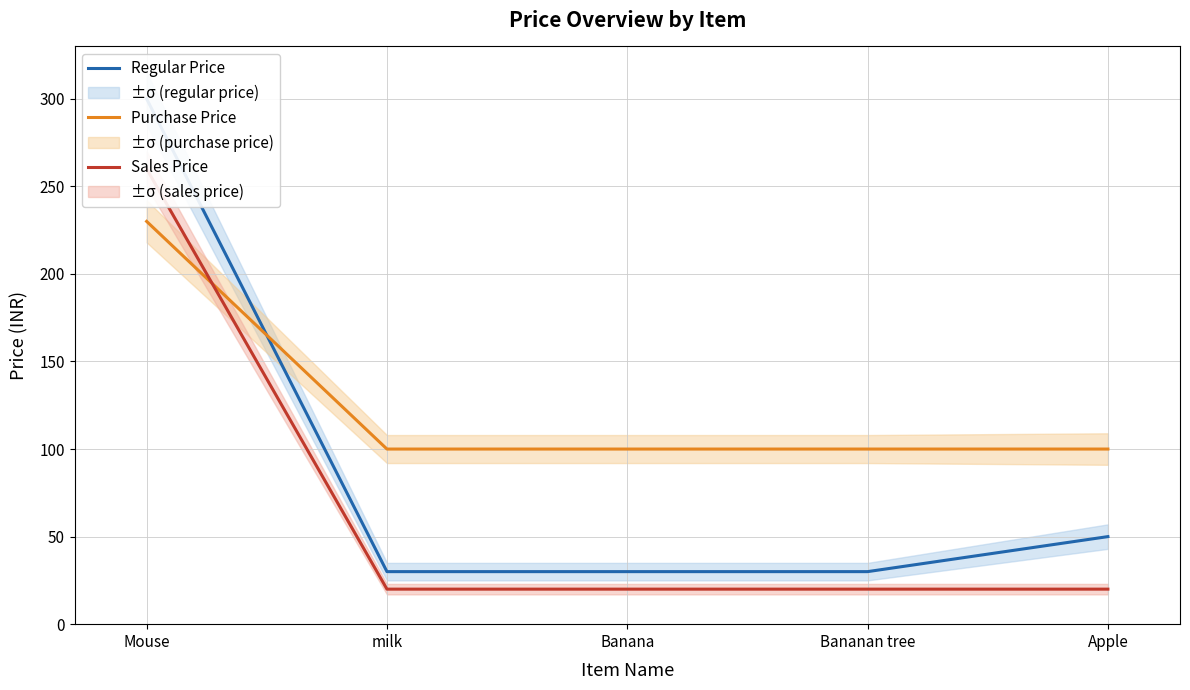

How many data points in Sales Price are above 20?

1